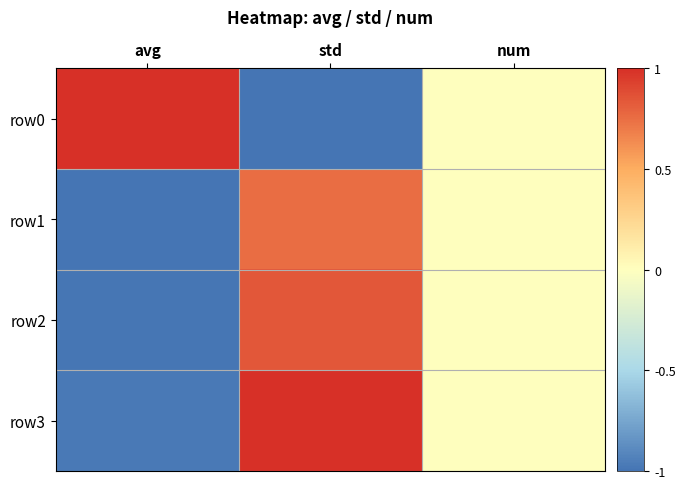

What is the difference between the highest and lowest values at avg?

2.0